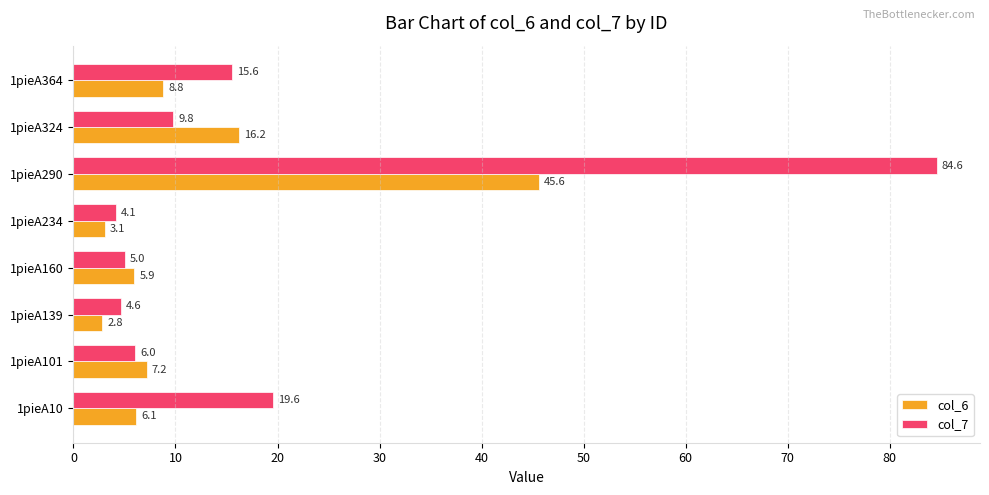

What is the sum of the col_7 values at 1pieA324 and 1pieA290?

94.4